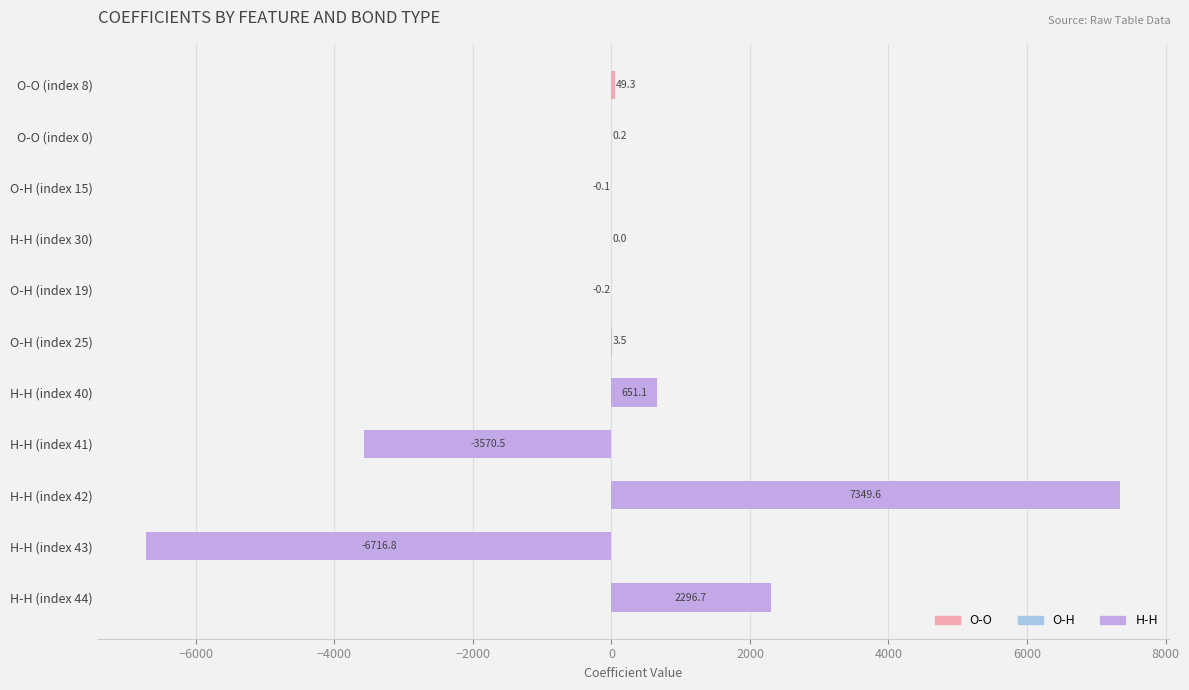

Does the chart contain stacked bars?

No